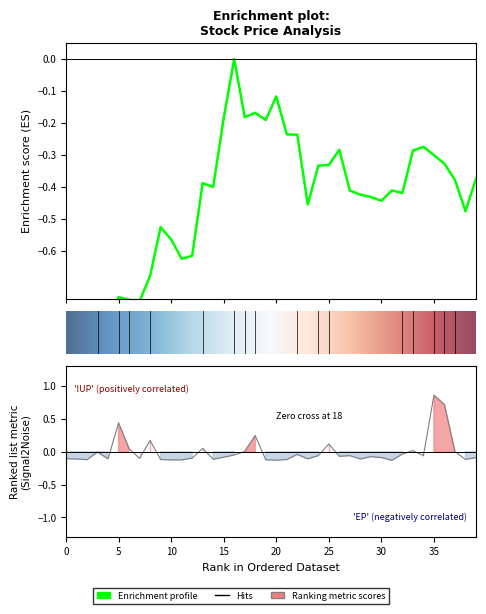

The value of volume at 8 is 0.1. True or false?

False